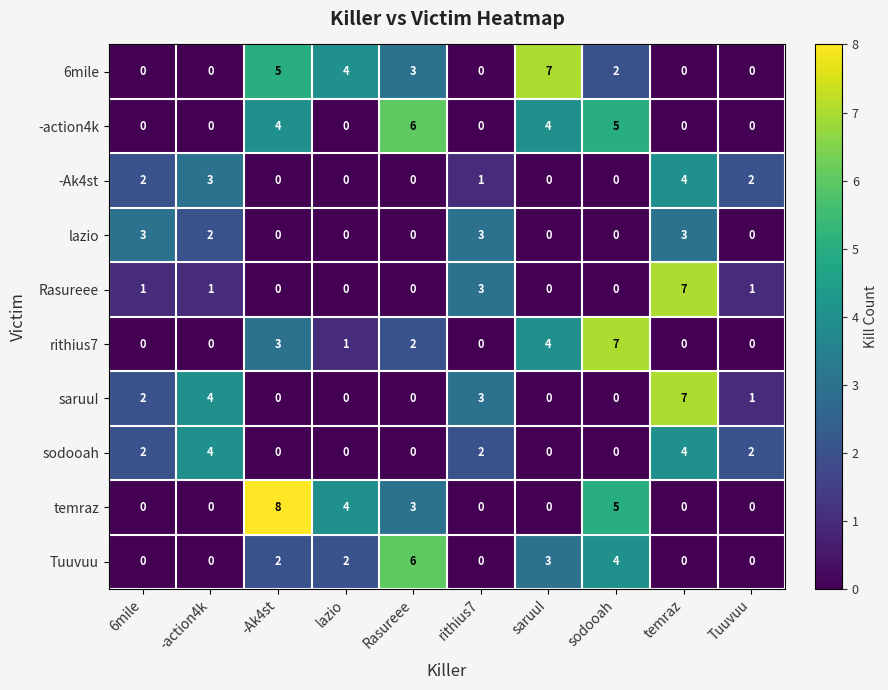

At which category is the sum across all series the highest?

temraz